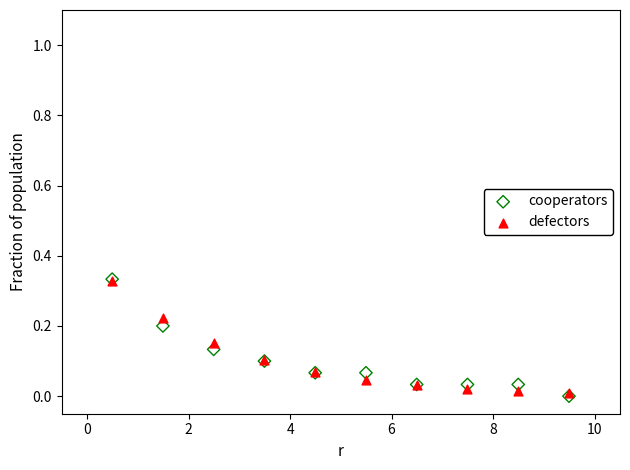

Which series has the widest spread of Y values?

cooperators